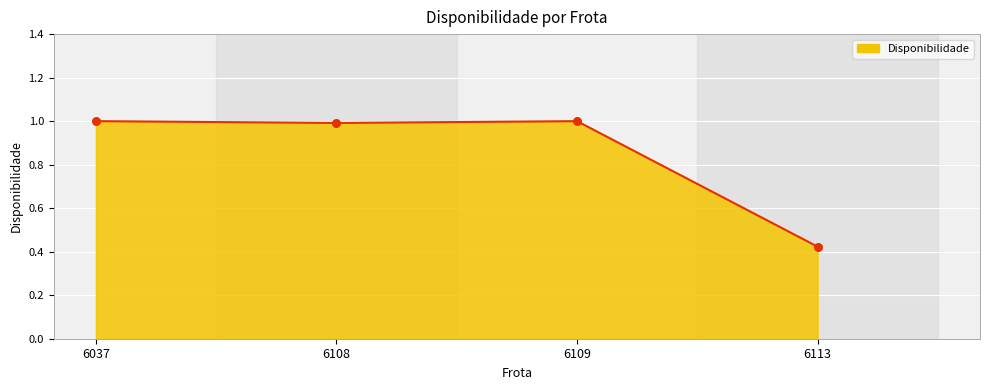

What is the change in value from 6108 to 6113?

-0.6